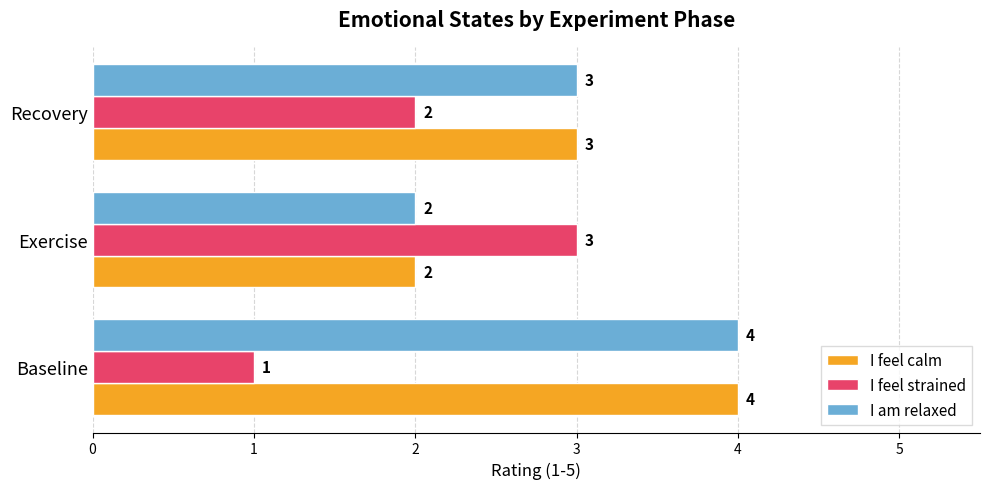

Rank the categories by I feel calm value from highest to lowest.

Baseline, Recovery, Exercise